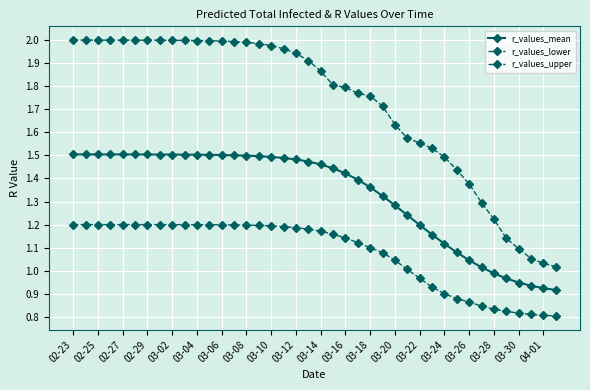

Rank the series by their maximum value, from lowest to highest.

r_values_lower, r_values_mean, r_values_upper